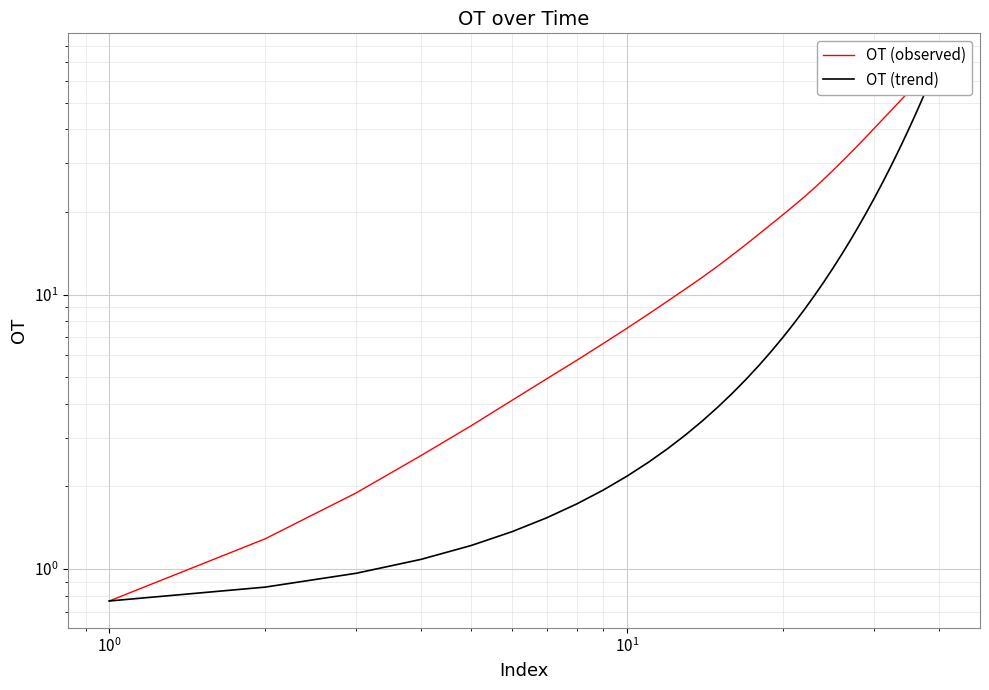

Is the value of OT (trend) at $\mathdefault{10^{2}}$ greater than the value of OT (observed) at 10?

No